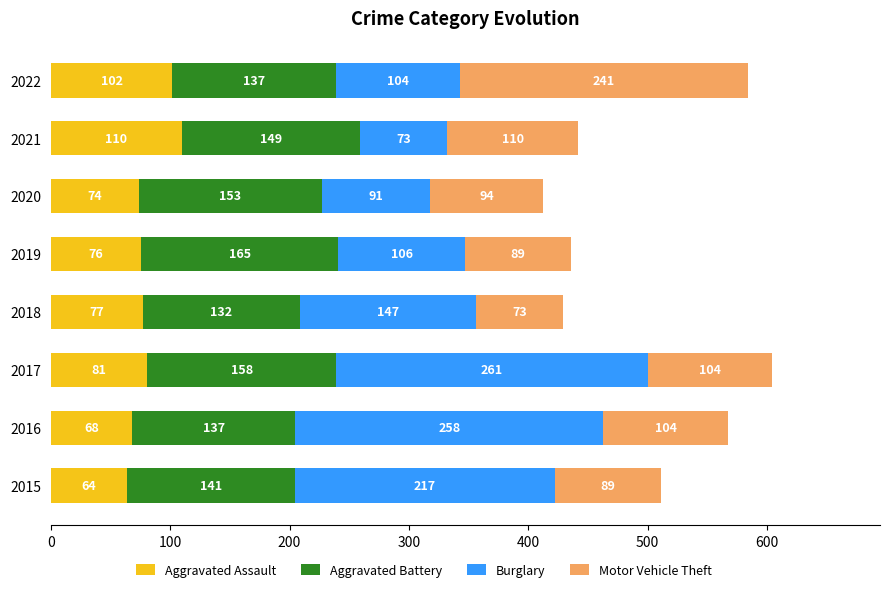

At which category is the sum across all series the highest?

2017